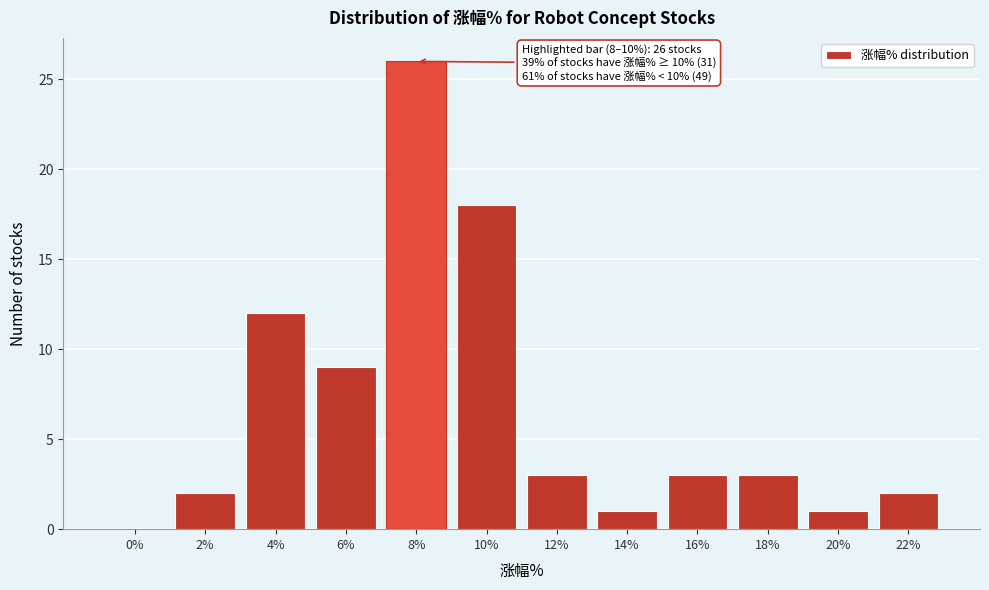

Reading left to right, extract all data points from this chart.

0%=0	2%=2	4%=12	6%=9	8%=26	10%=18	12%=3	14%=1	16%=3	18%=3	20%=1	22%=2